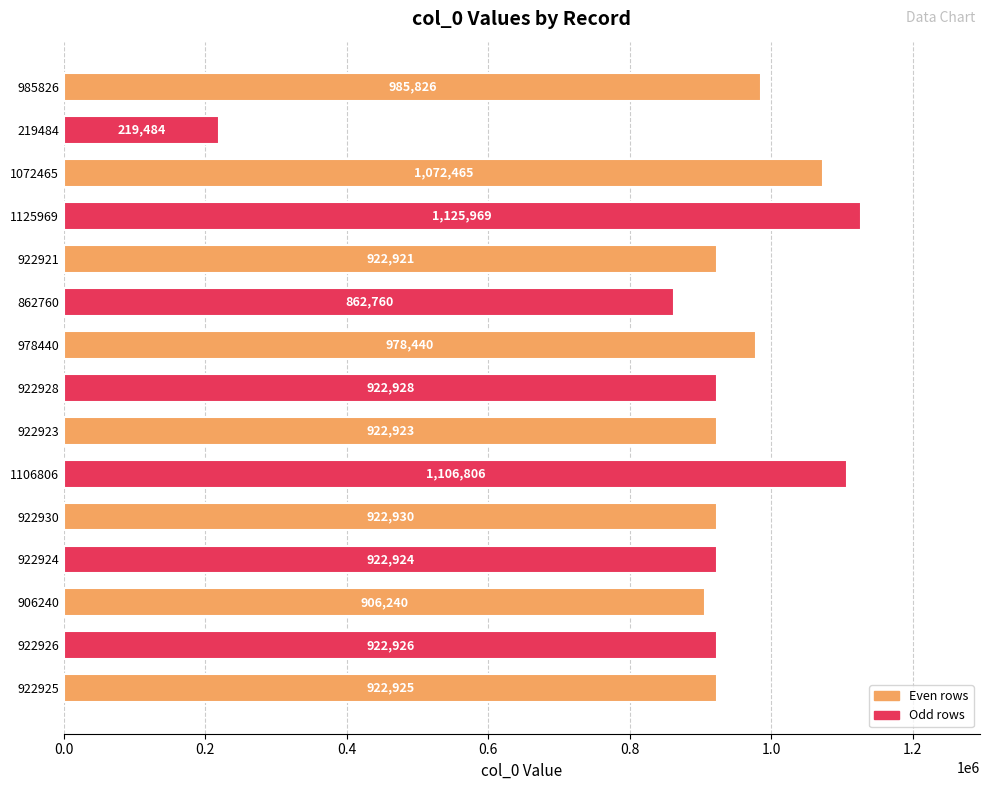

The chart shows a value of 1601719 at 922923. True or false?

False